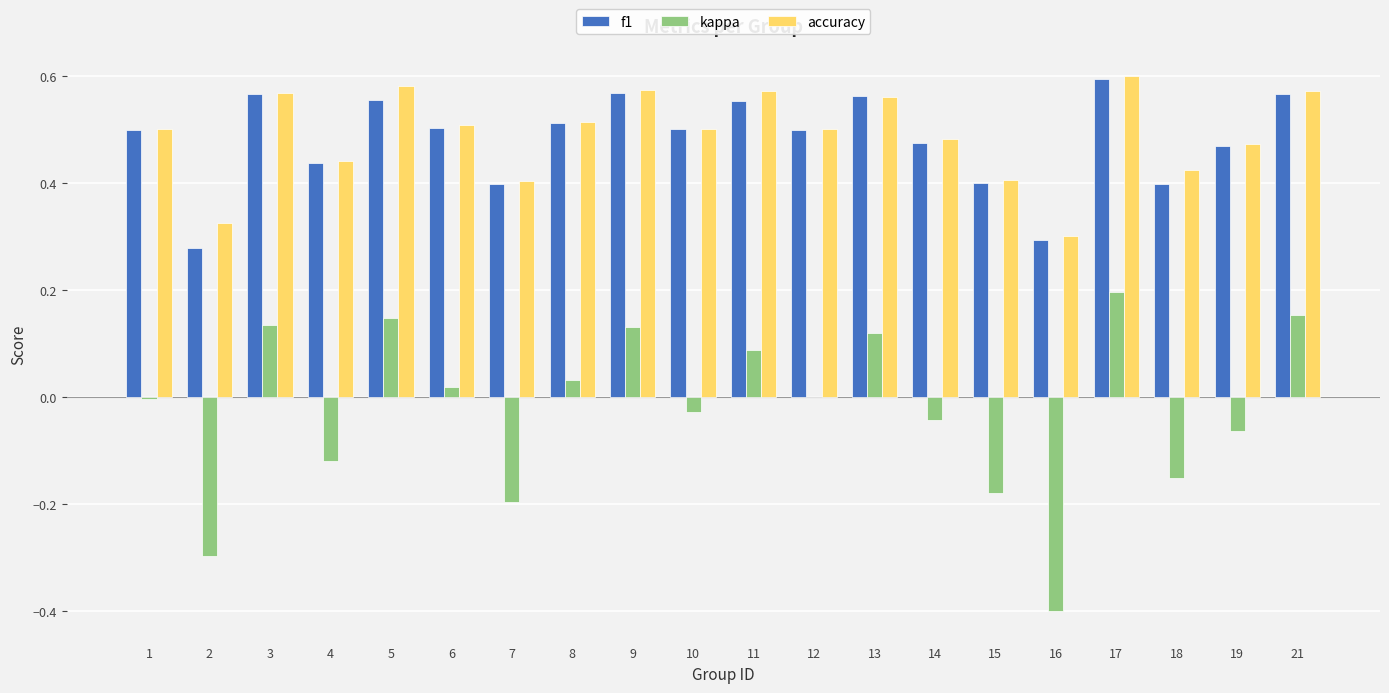

Where is f1 nearest to the value 0?

2